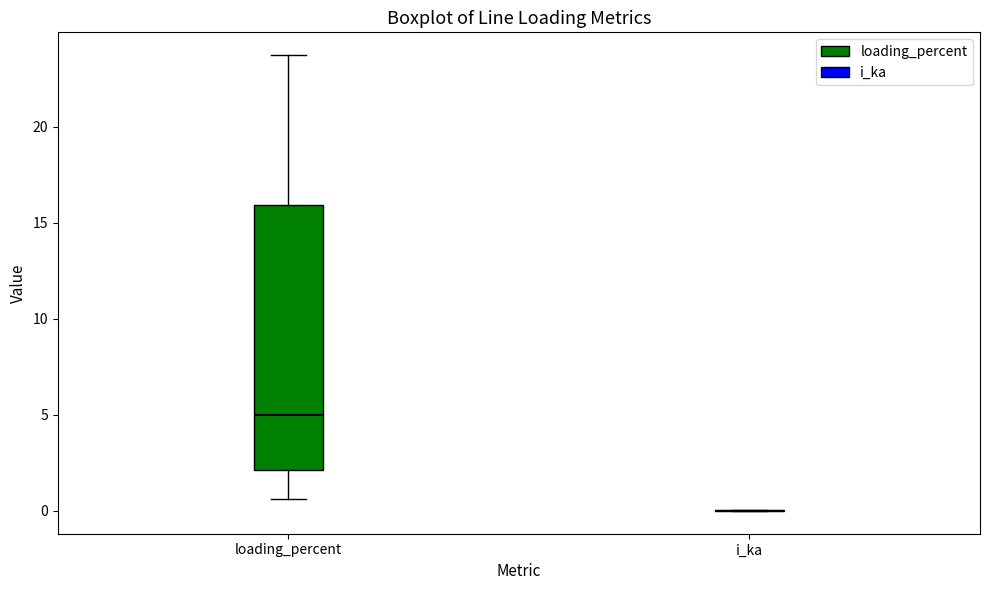

Where is the upper edge of the box for loading_percent on the y-axis? The values are not printed on the chart, so give them approximately, as read against the axis.

16.0